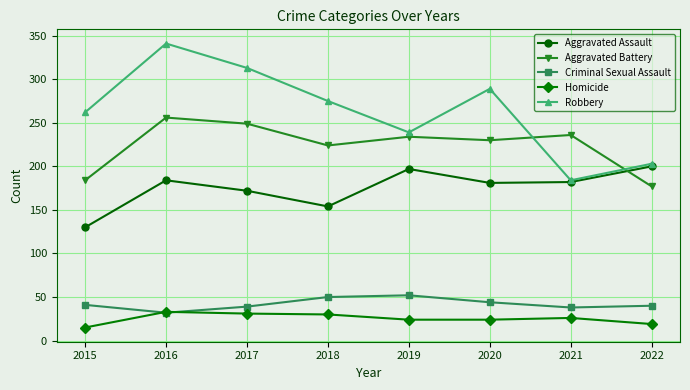

True or false: Aggravated Assault and Criminal Sexual Assault cross at least once.

False